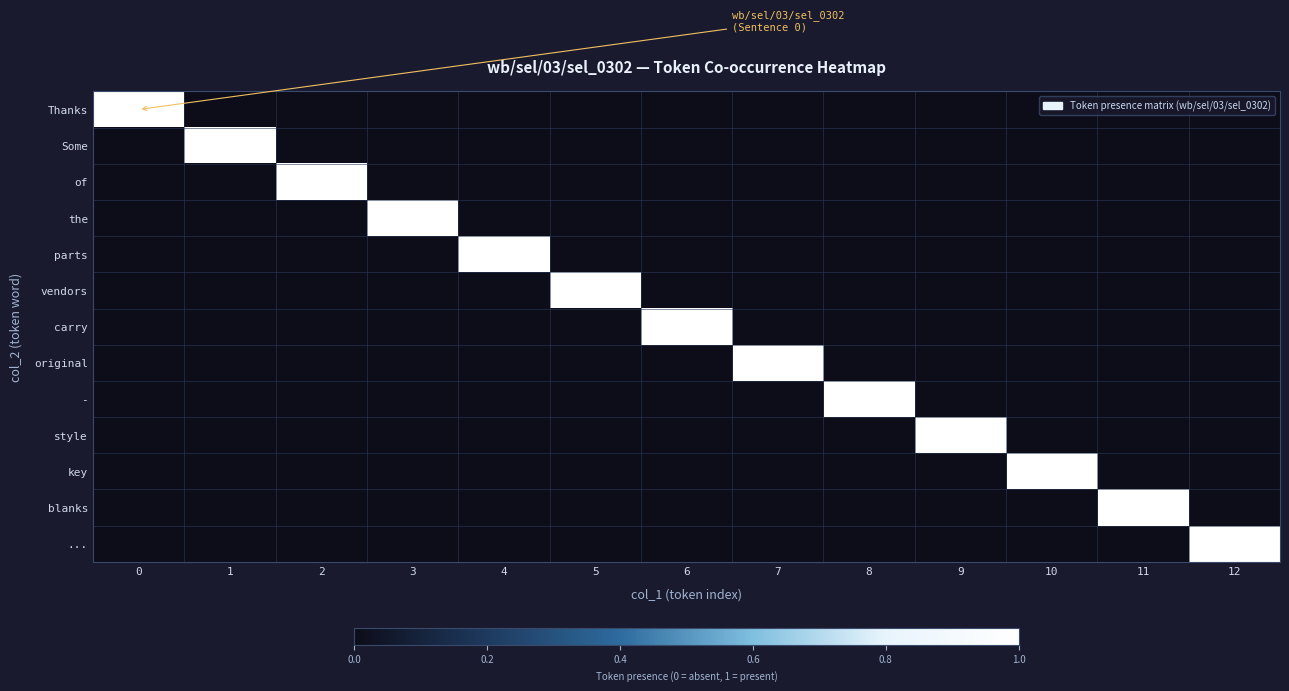

At how many categories does at least one series exceed 0?

13